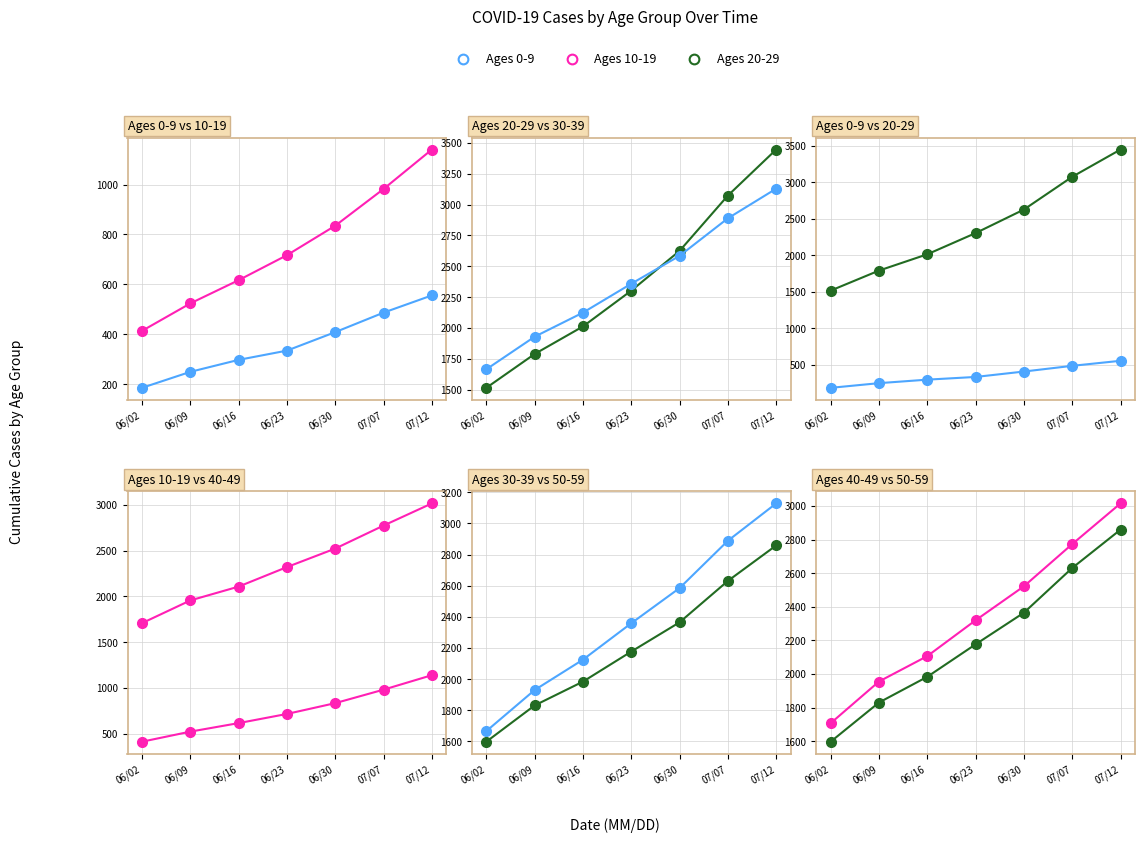

Reading left to right, list all the values displayed in this chart.

Cases* 0-9: 06/02=186	06/09=250	06/16=298	06/23=335	06/30=409	07/07=487	07/12=556
Cases* 10-19: 06/02=414	06/09=524	06/16=617	06/23=717	06/30=835	07/07=982	07/12=1140
Cases* 20-29: 06/02=1516	06/09=1790	06/16=2013	06/23=2303	06/30=2625	07/07=3073	07/12=3446
Cases* 30-39: 06/02=1666	06/09=1930	06/16=2125	06/23=2359	06/30=2585	07/07=2889	07/12=3129
Cases* 40-49: 06/02=1708	06/09=1956	06/16=2107	06/23=2320	06/30=2522	07/07=2773	07/12=3015
Cases* 50-59: 06/02=1598	06/09=1831	06/16=1984	06/23=2177	06/30=2365	07/07=2631	07/12=2859